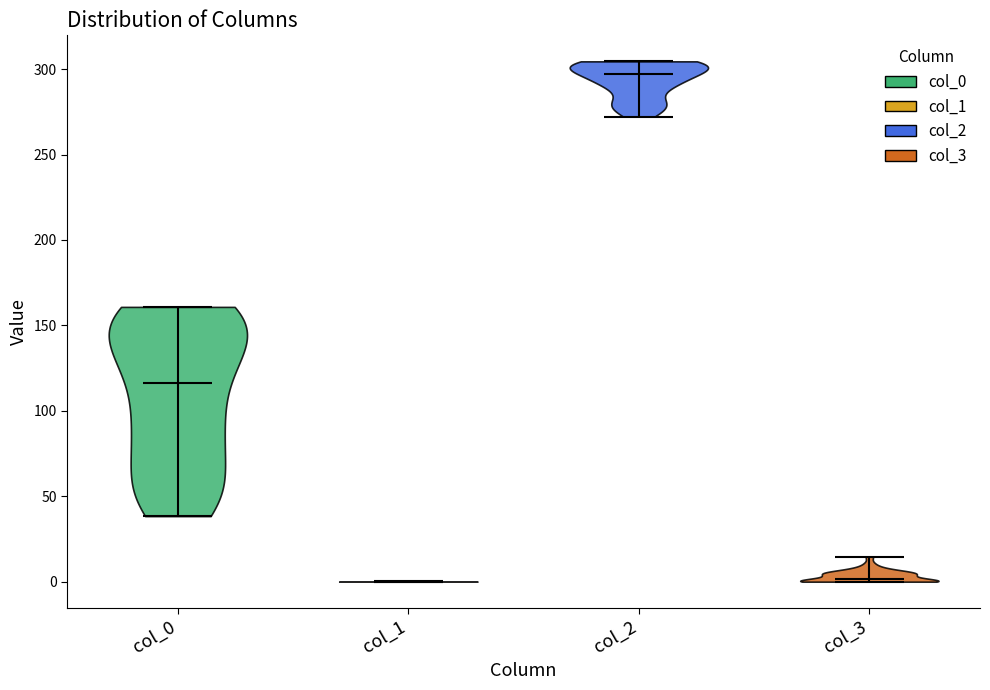

Where does the median line of the violin for col_2 sit on the y-axis? The values are not printed on the chart, so give them approximately, as read against the axis.

295